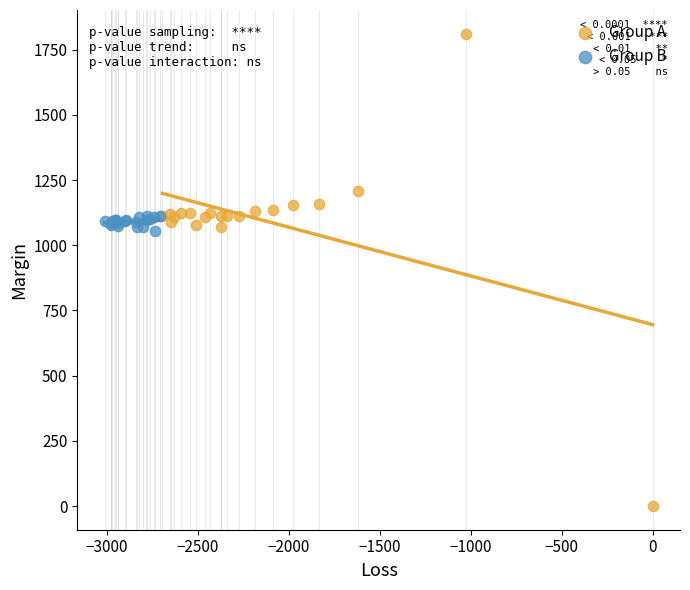

Which series has the widest spread of Y values?

Group A